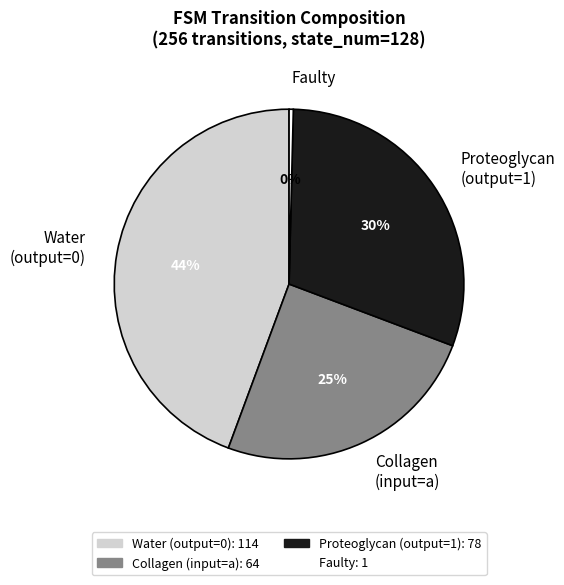

Combined, do Proteoglycan (output=1) and Water (output=0) account for over 50%?

Yes